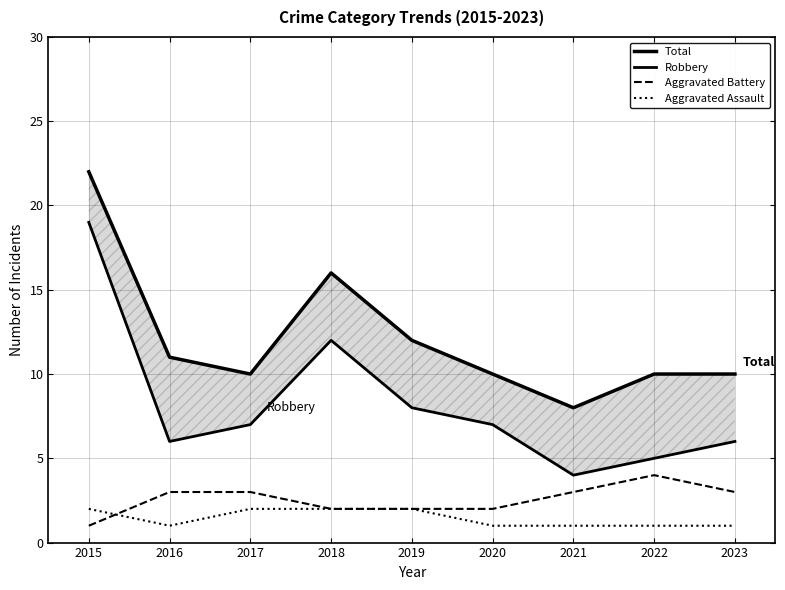

True or false: Aggravated Battery has more than 1 points higher than both neighbors.

False